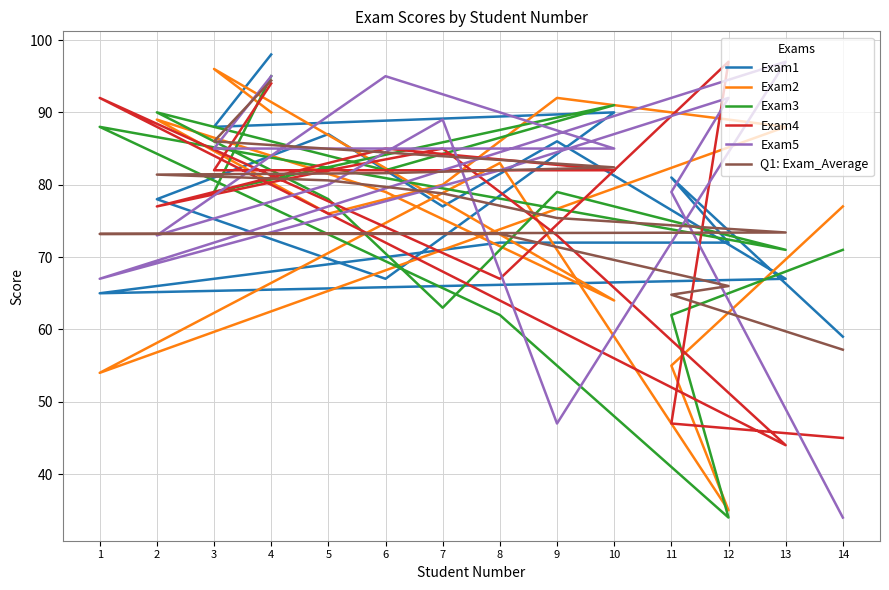

Is the value of Exam1 at 4 greater than the value of Exam3 at 9?

Yes